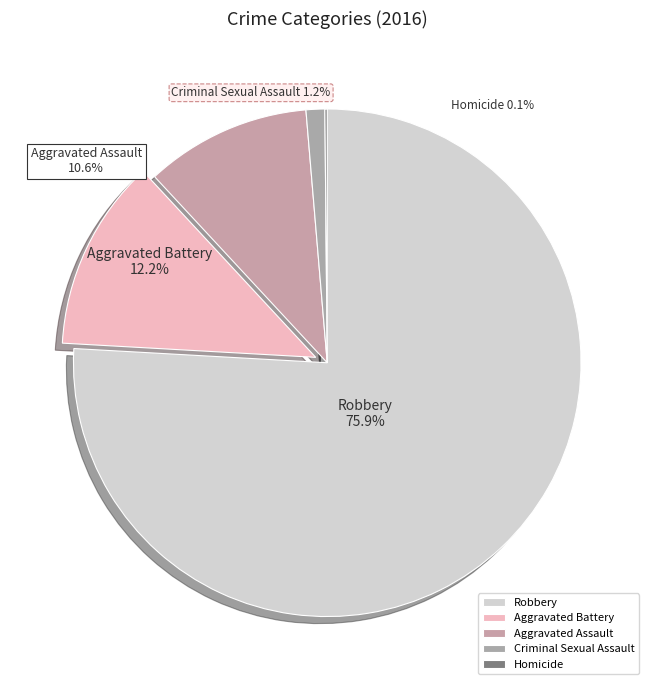

To the nearest percent, what is the average slice percentage?

20%